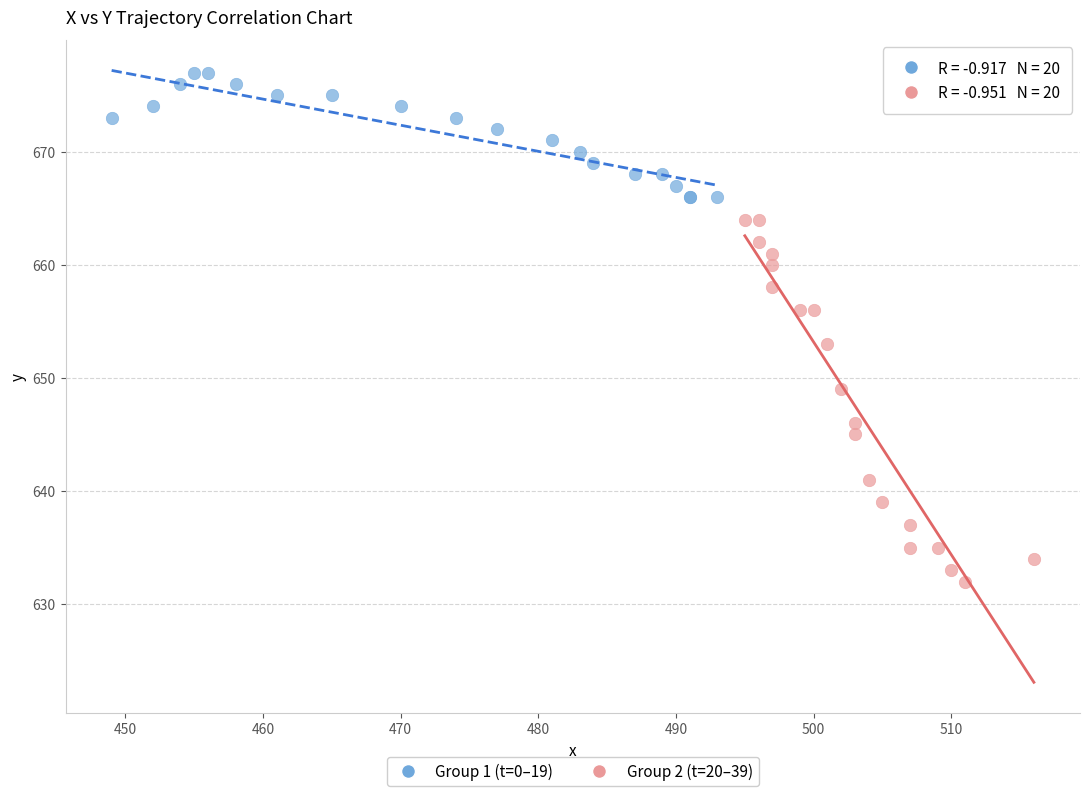

Which series contains the lowest Y value?

Group 2 (t=20–39)